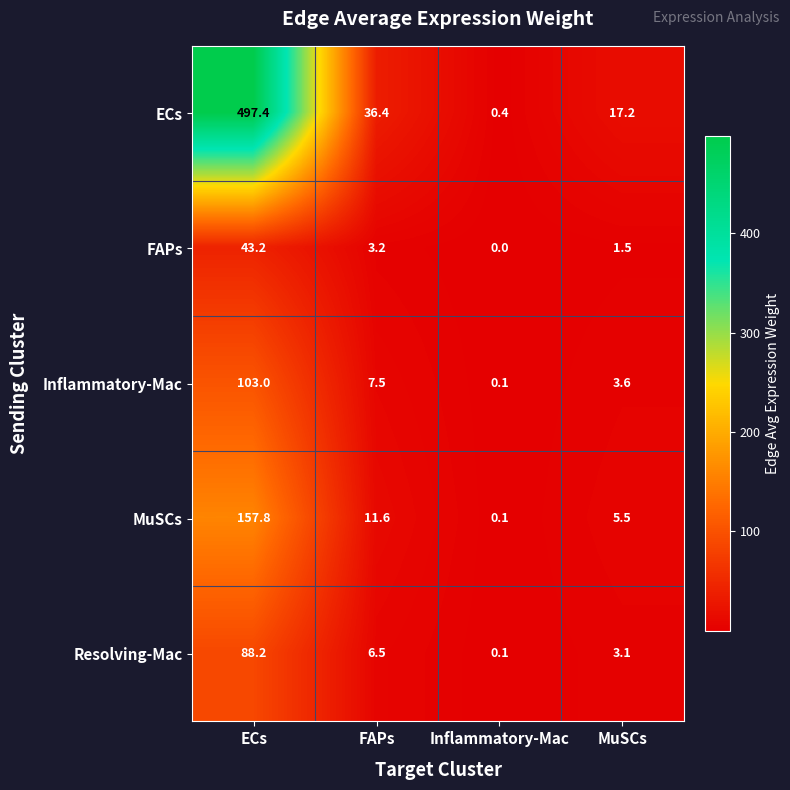

What is the sum of all MuSCs values?

175.0